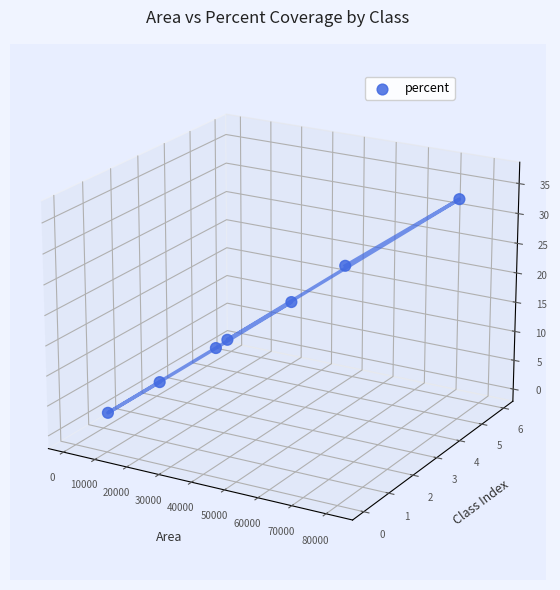

Between 30000 and 40000, which is larger?

40000